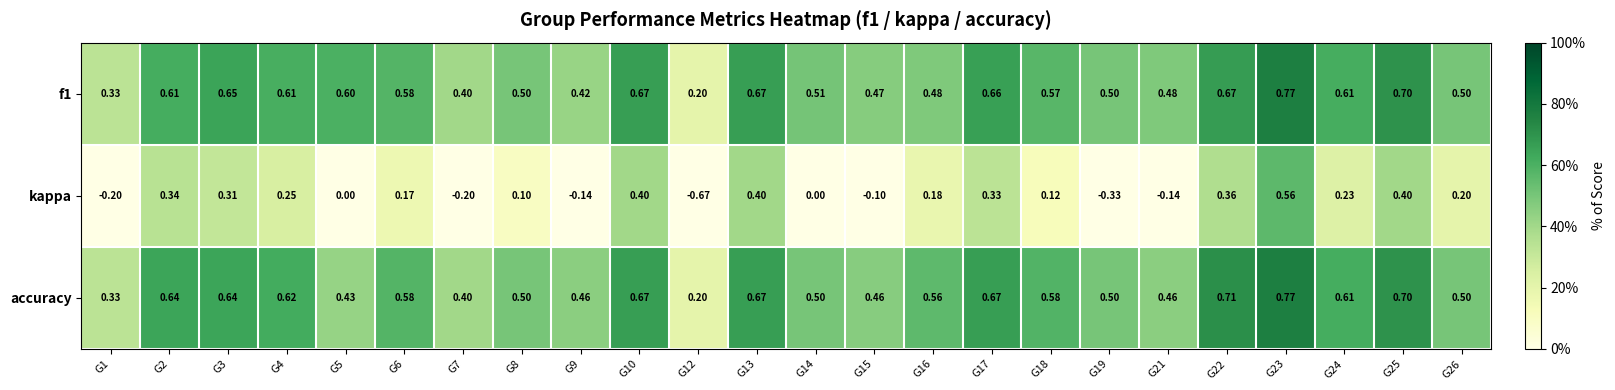

Between G2 and G14, which series saw the biggest shift?

kappa